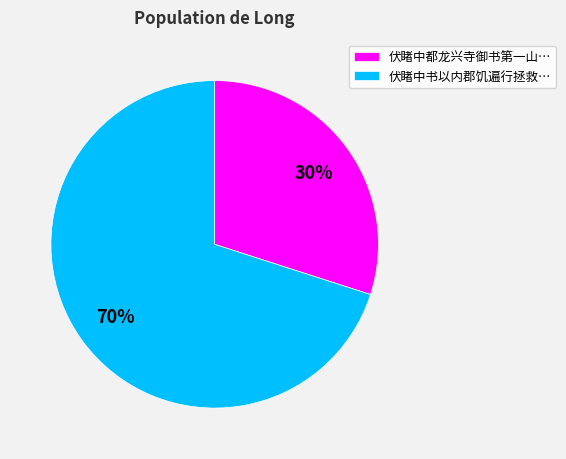

True or false: 伏睹中都龙兴寺御书第一山… accounts for 30% of the total.

True